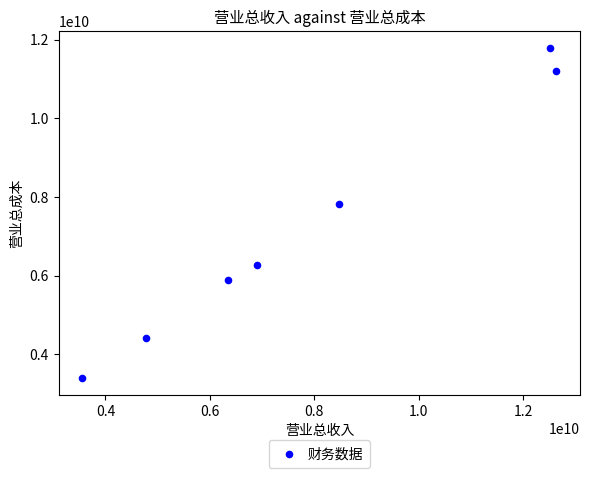

What is the range of X values (max minus min)?

9079400192